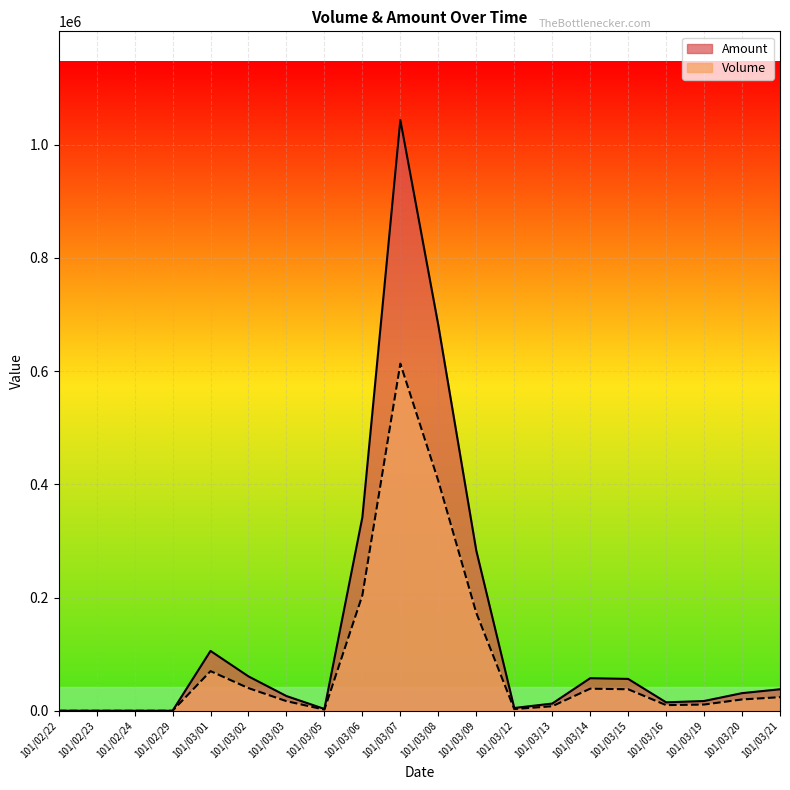

What is the difference between the highest and lowest values at 101/03/16?

4900